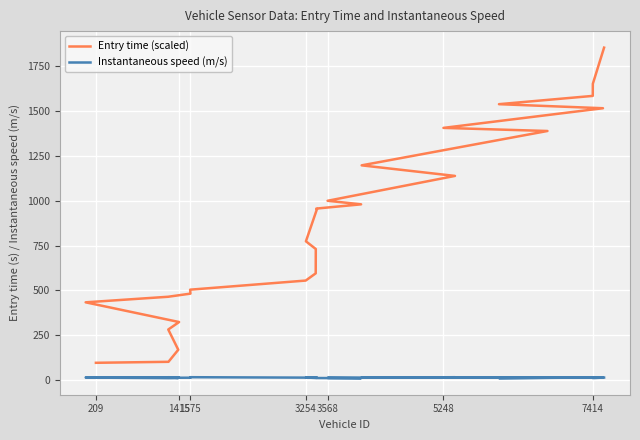

True or false: Instantaneous speed (m/s) and Entry time (scaled) cross at least once.

False